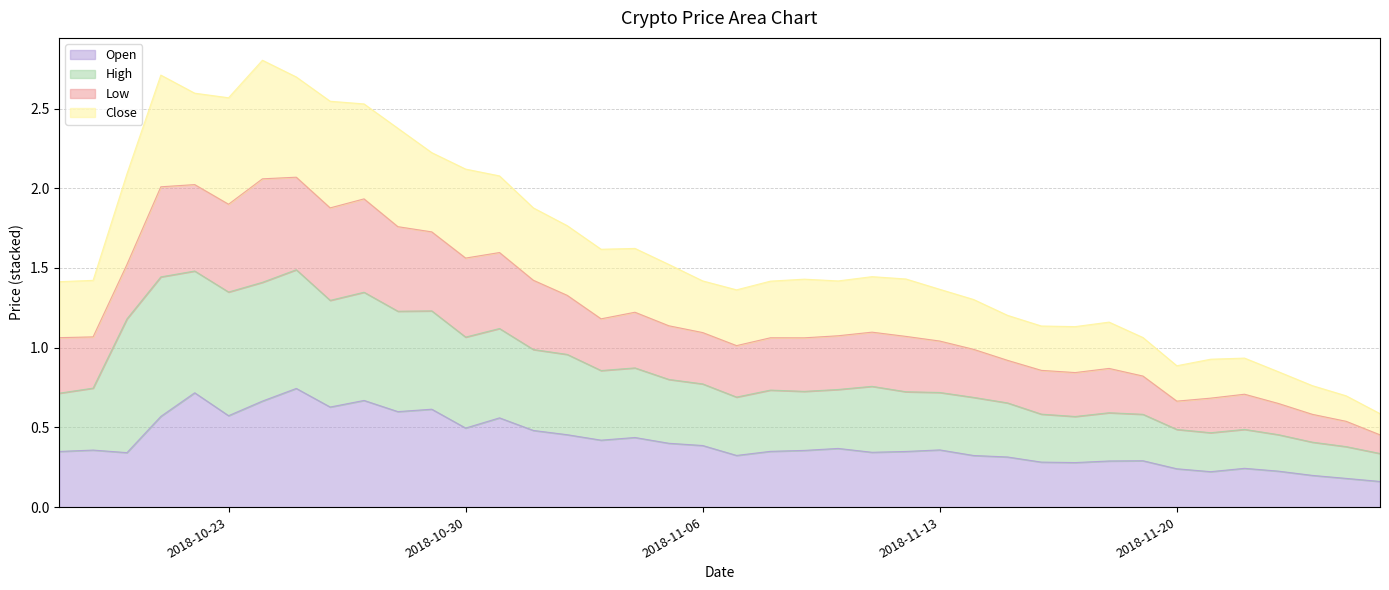

The value of Close at 2018-11-01 is 0.5. True or false?

False